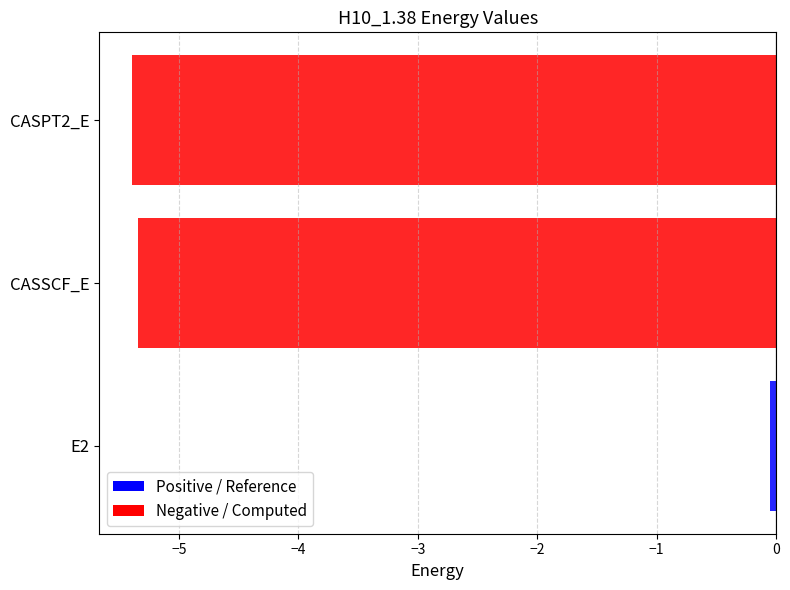

At which category does the chart reach its minimum across all series?

CASPT2_E